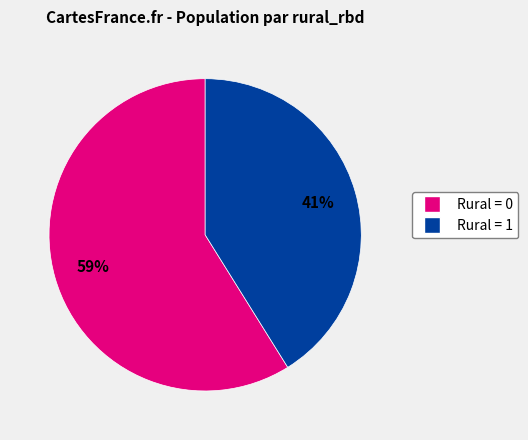

True or false: Rural = 0 accounts for 59% of the total.

True